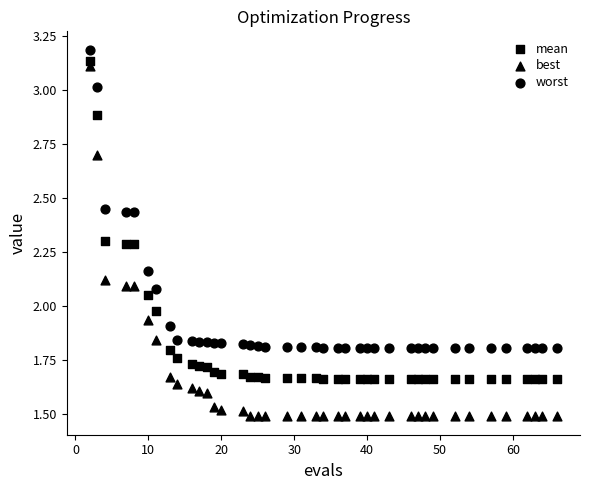

Count the number of points in this scatter plot.

120